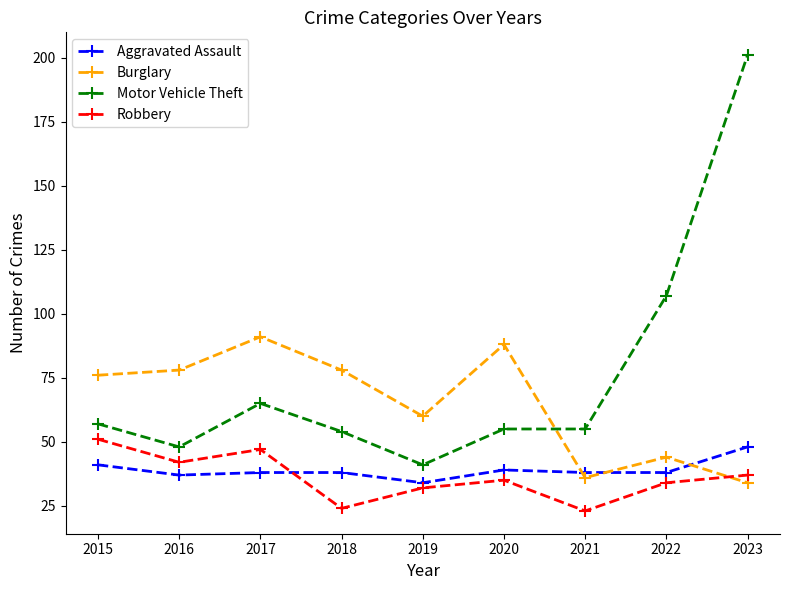

What is the minimum value for Burglary?

34